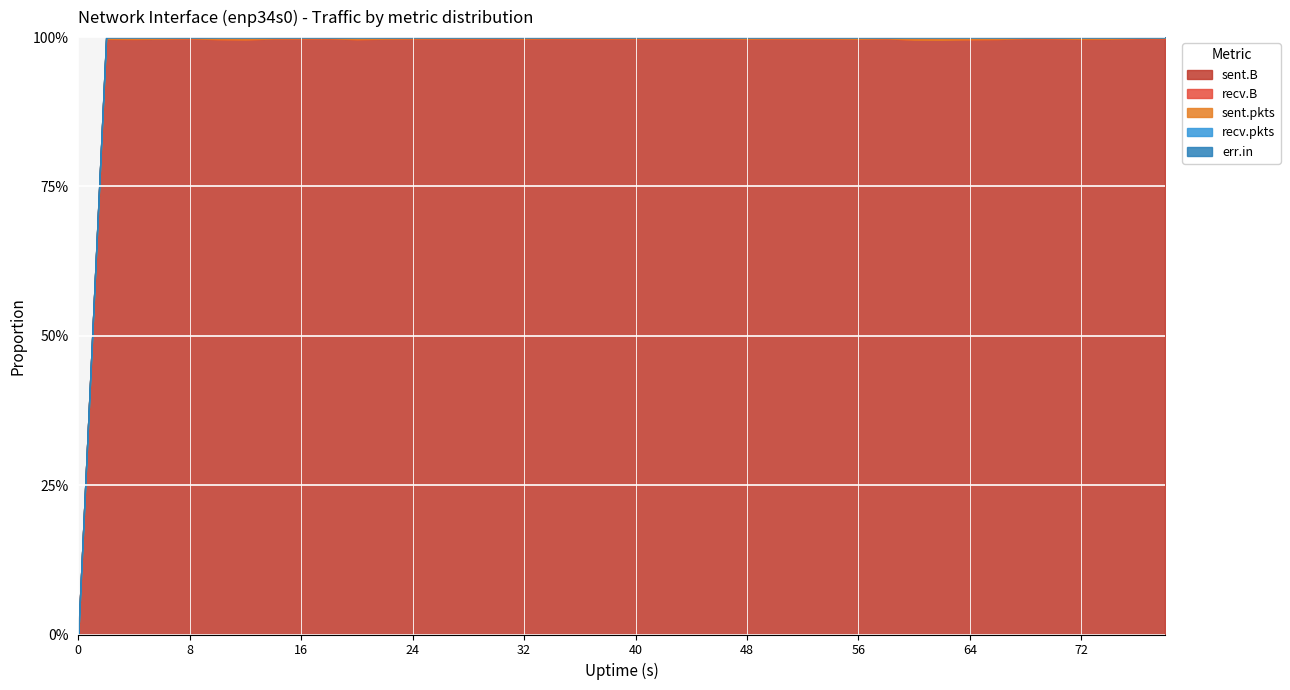

What is the total value across all series at 8?

3132881